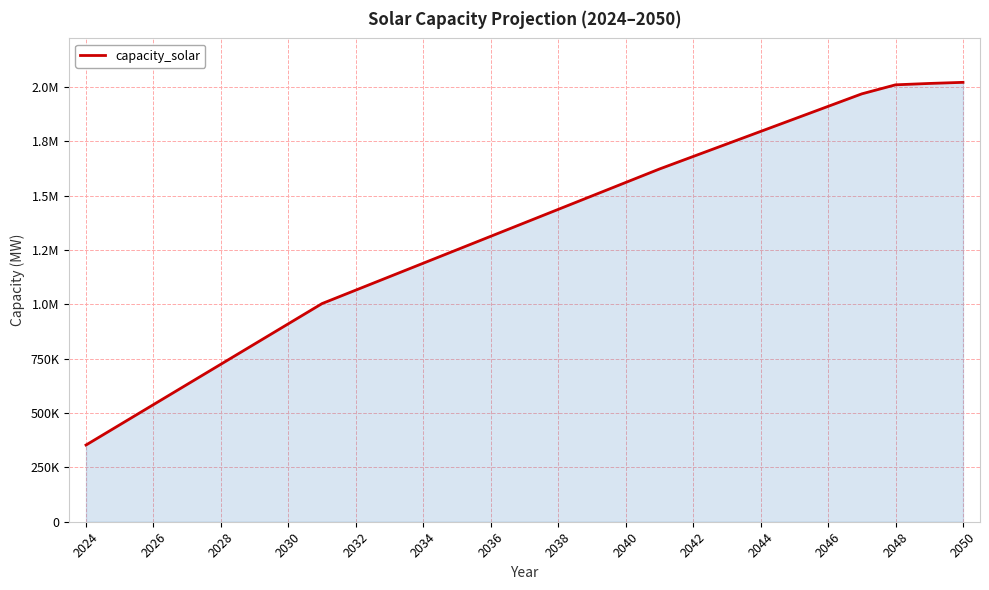

Does the chart have visible grid lines?

Yes